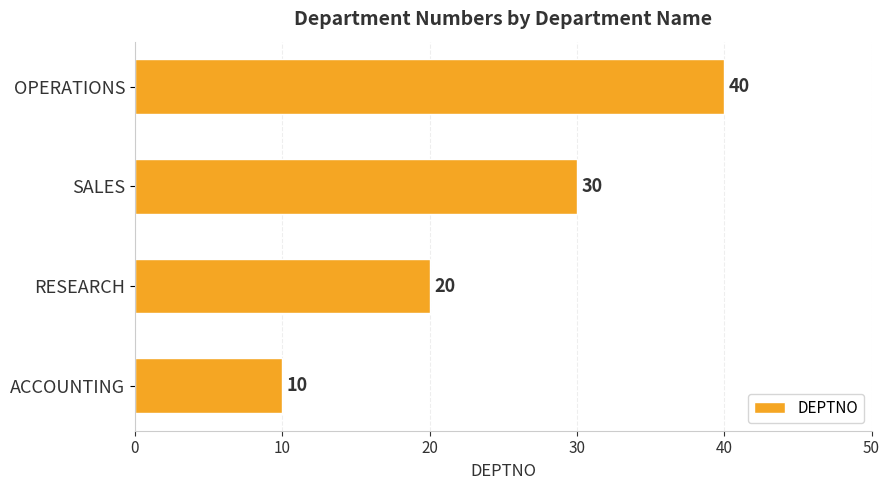

What is the change in value from SALES to OPERATIONS?

+10